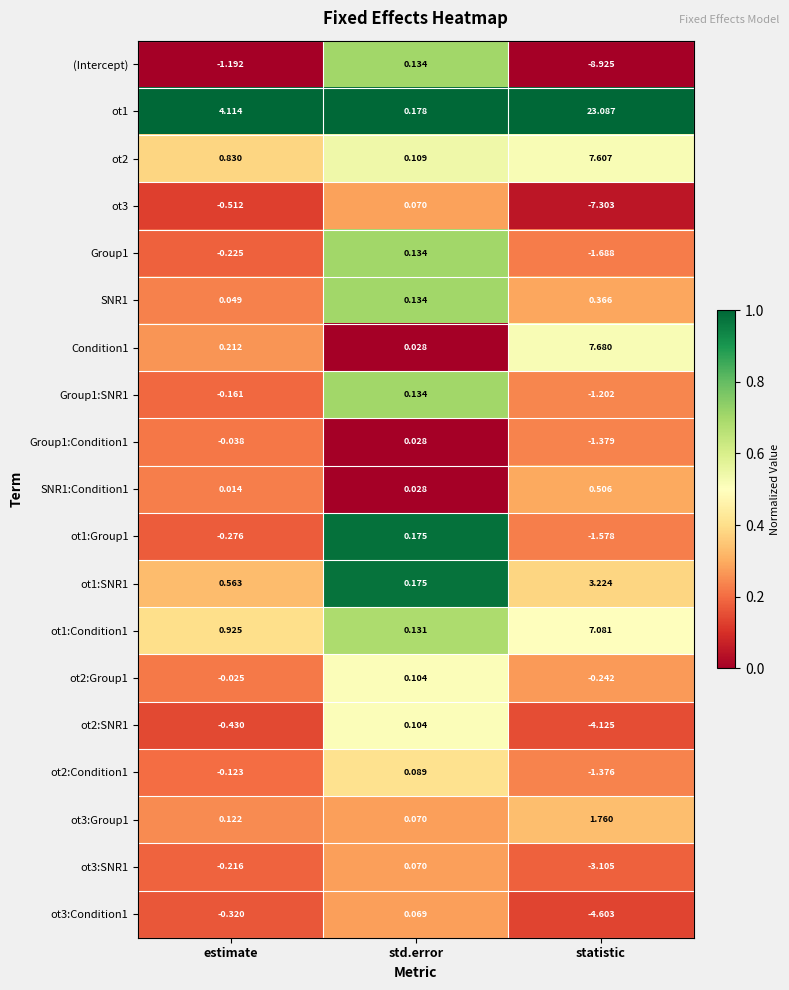

At which category does the chart reach its peak across all series?

statistic